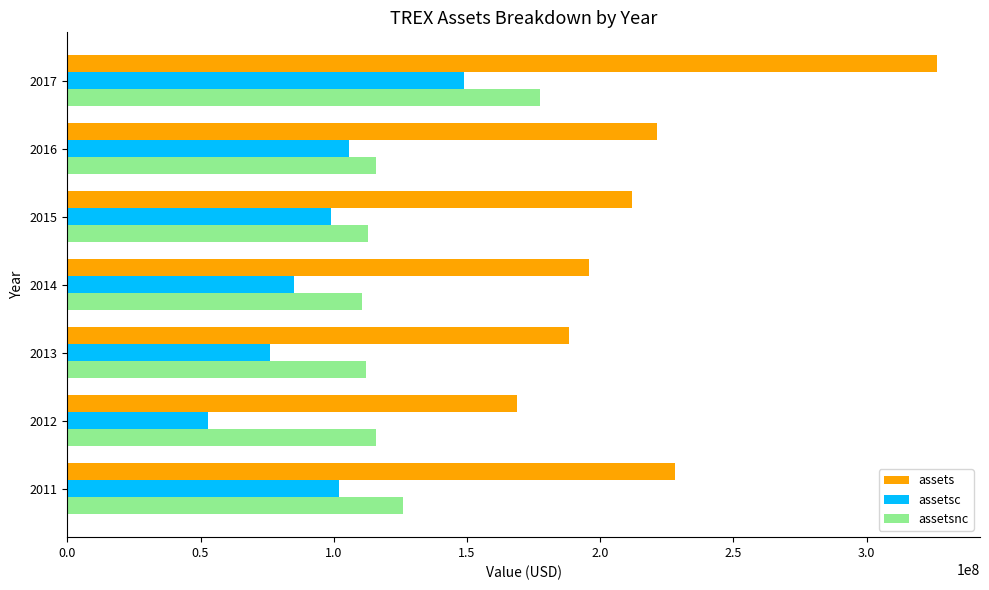

At which category is the sum across all series the highest?

2017